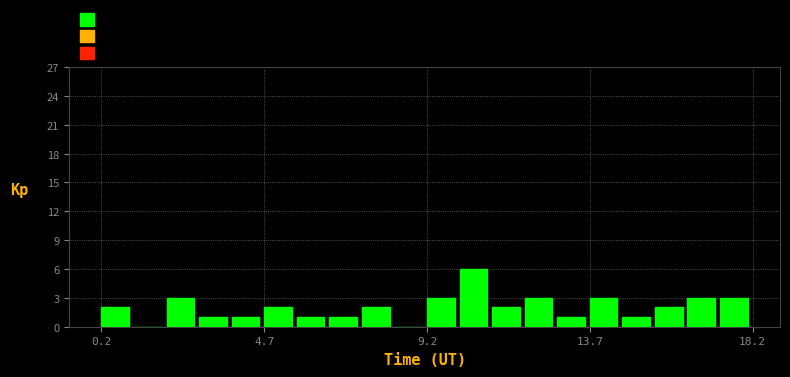

Read against the x-axis, roughly where is the centre of the tallest bar?

10.5